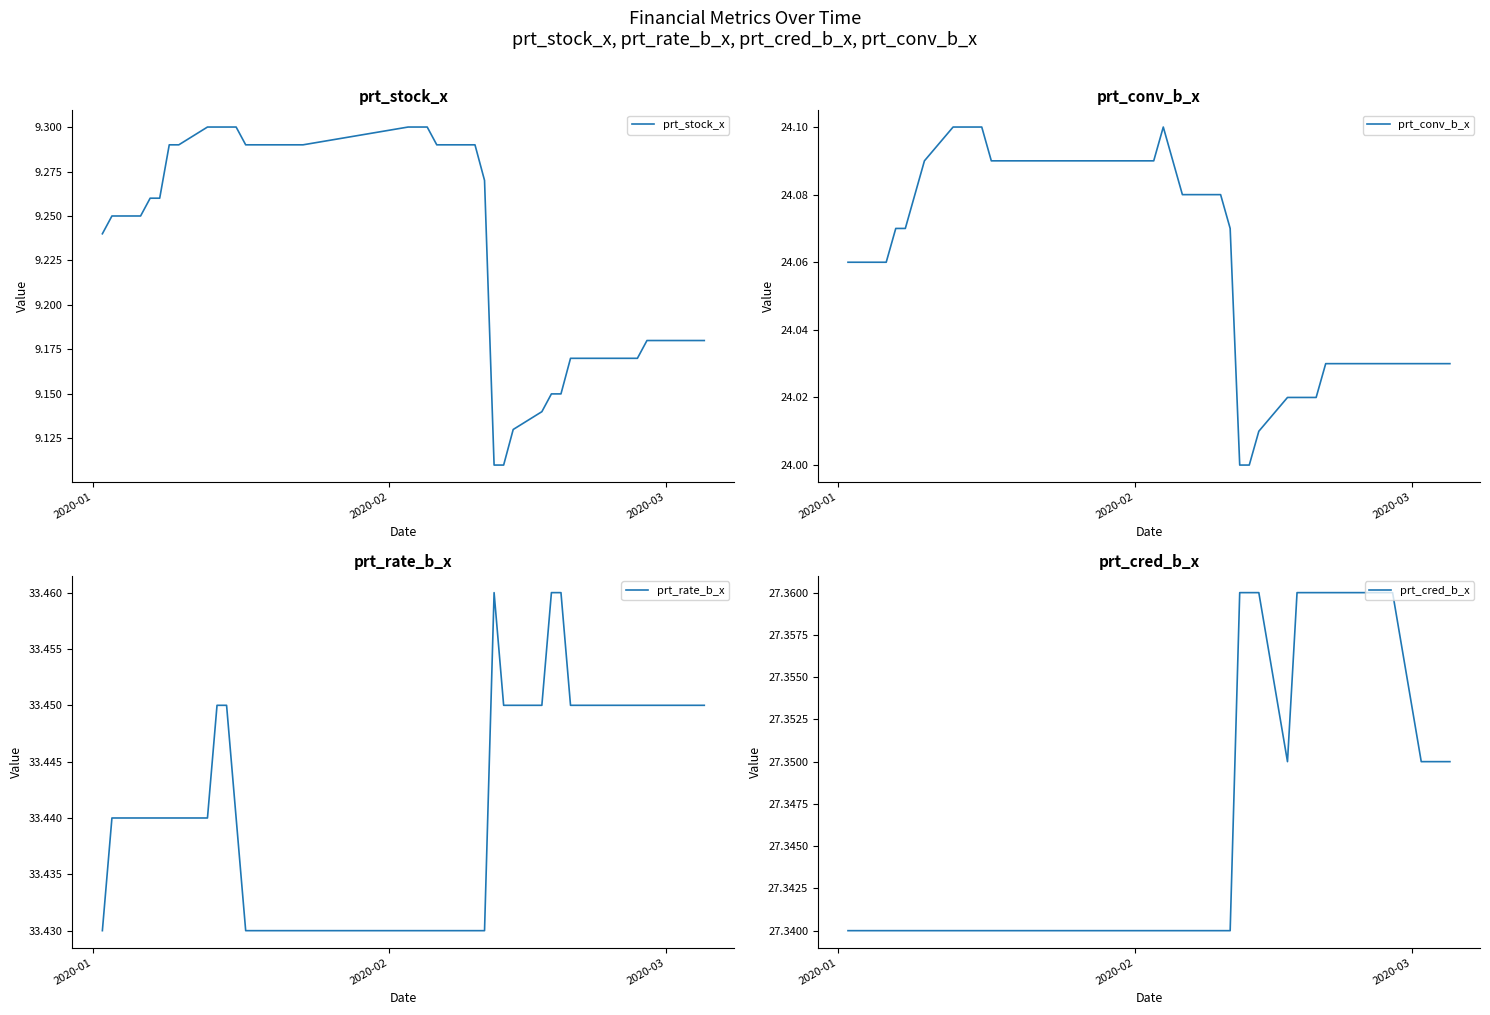

At which label is prt_cred_b_x closest to 27?

2020-01